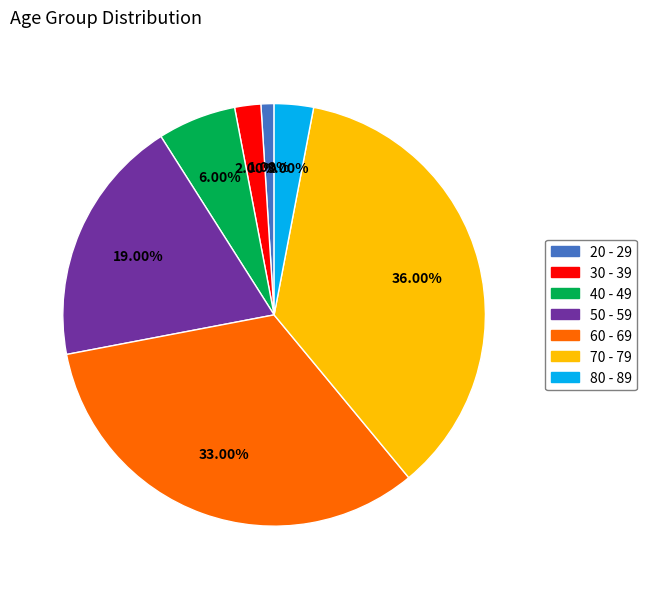

Does 50 - 59 represent more than half of the total?

No